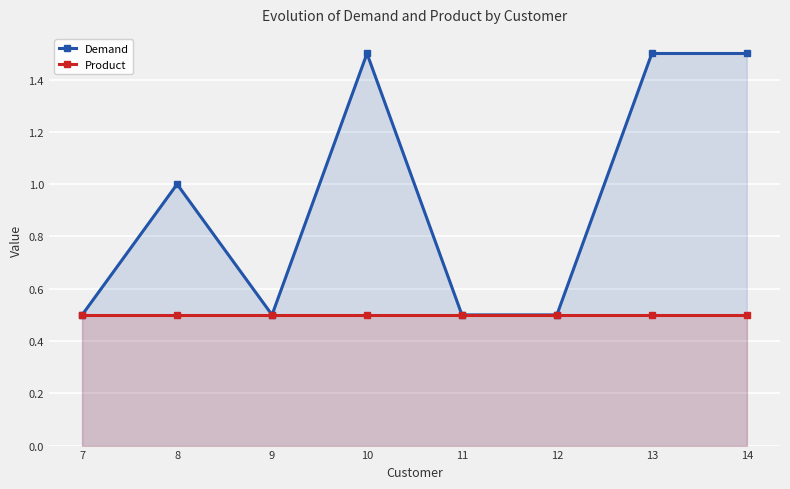

True or false: Product and Demand cross at least once.

False